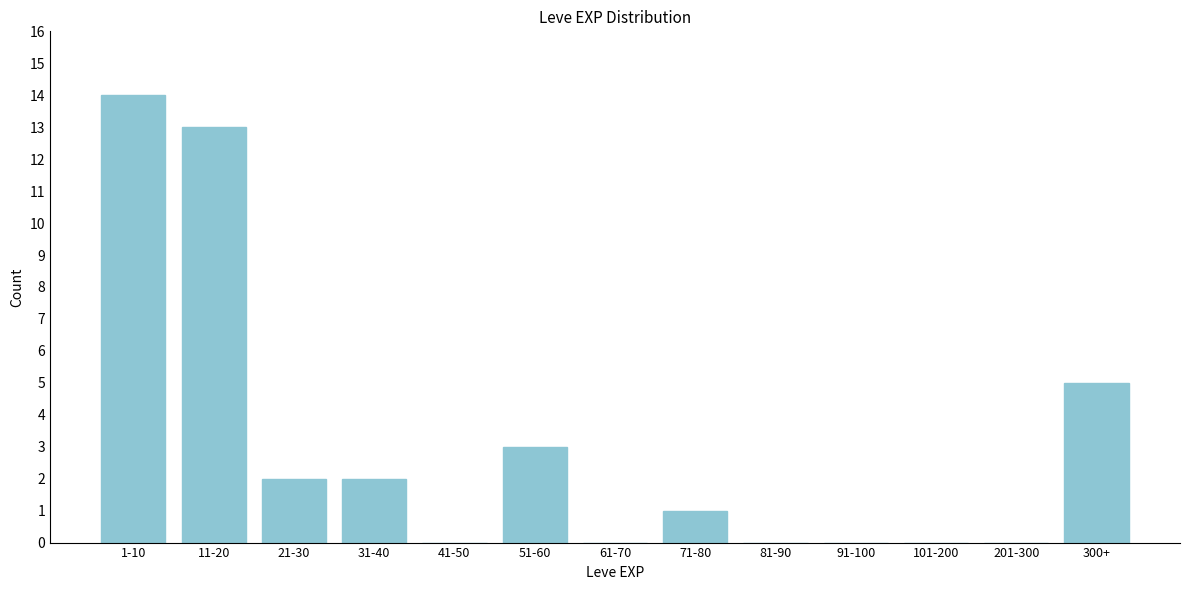

Reading left to right, transcribe all the data shown in this chart.

1-10=14	11-20=13	21-30=2	31-40=2	41-50=0	51-60=3	61-70=0	71-80=1	81-90=0	91-100=0	101-200=0	201-300=0	300+=5